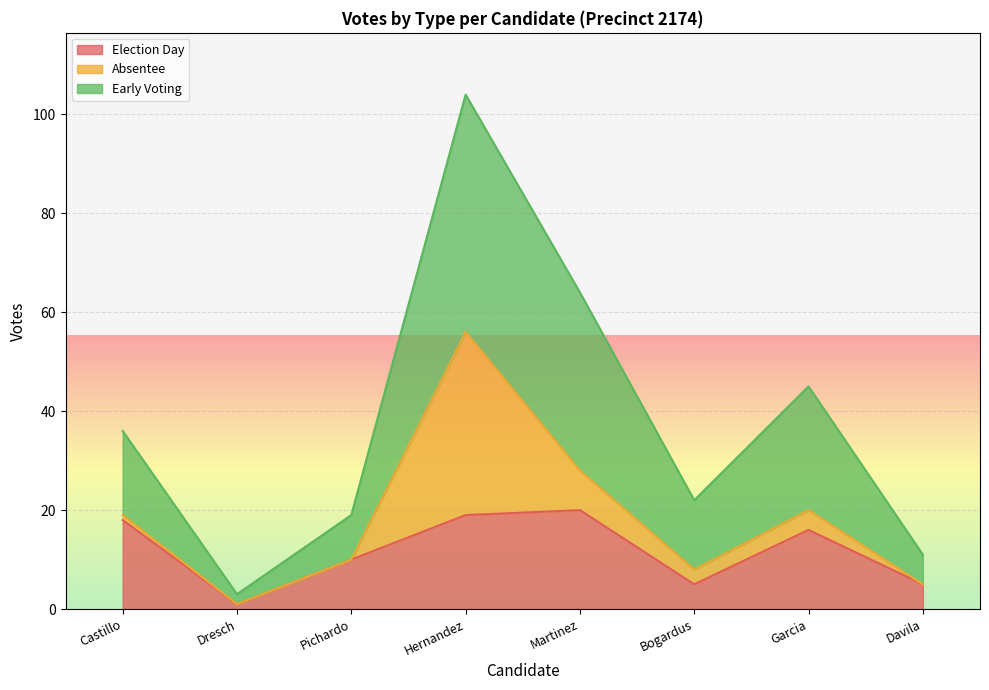

What is the spread (max minus min) of values at Davila?

6